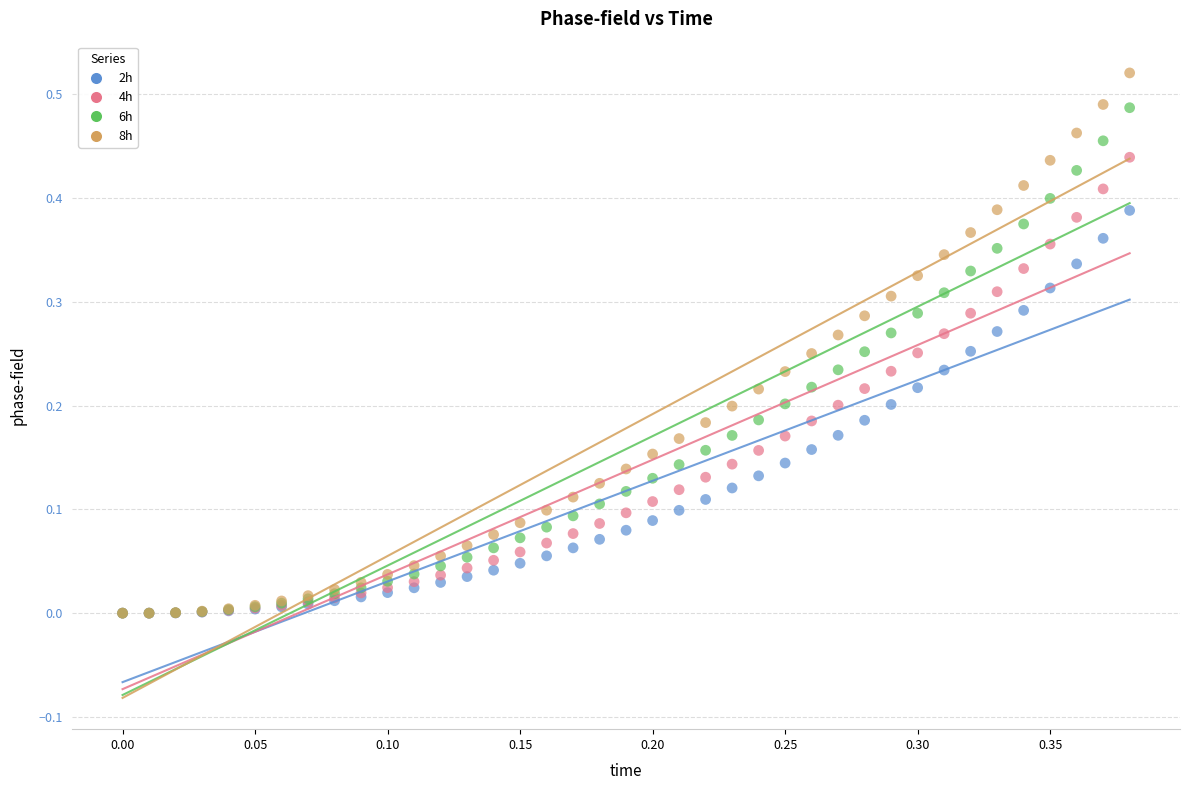

What are all the series names shown in the legend?

2h, 4h, 6h, 8h